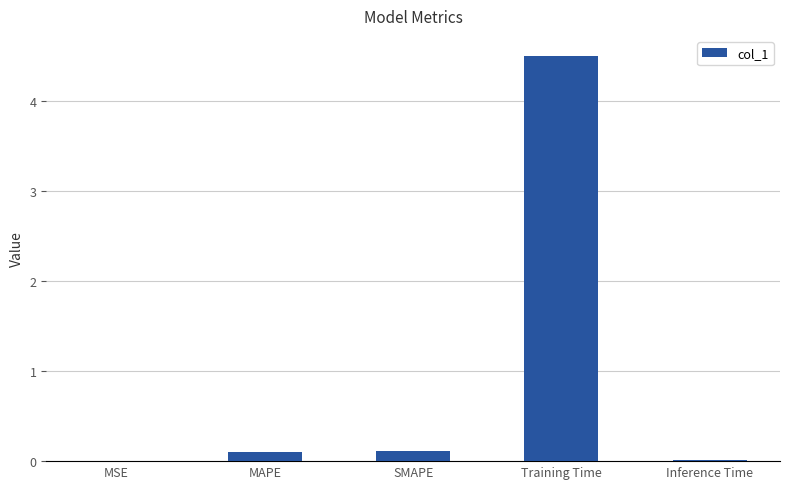

Count the number of categories in the chart.

5